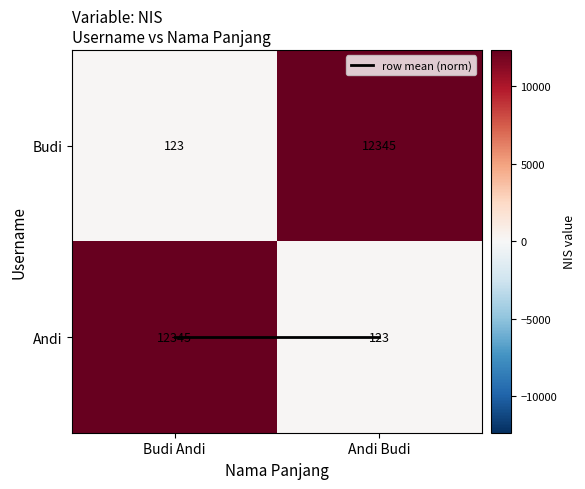

Reading left to right, extract all data points from this chart.

Budi: 123	12345
Andi: 12345	123